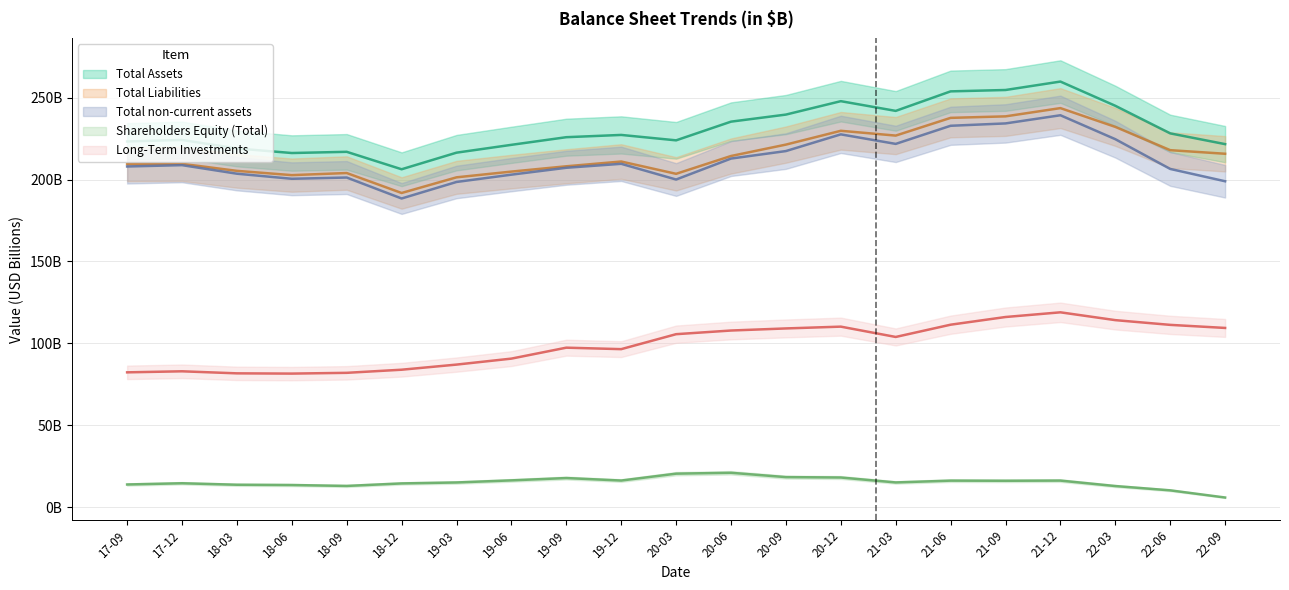

At 18-06, list the series in order from smallest to largest.

Shareholders Equity (Total), Long-Term Investments, Total non-current assets, Total Liabilities, Total Assets